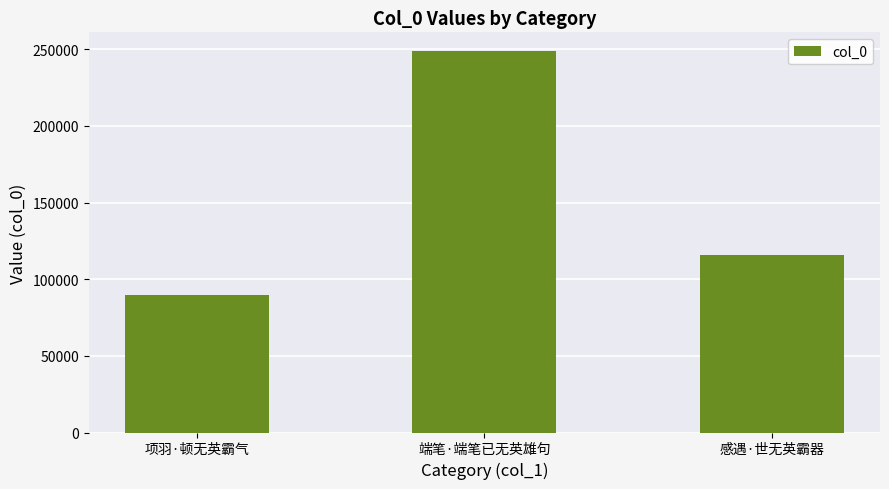

Are the bars horizontal?

No